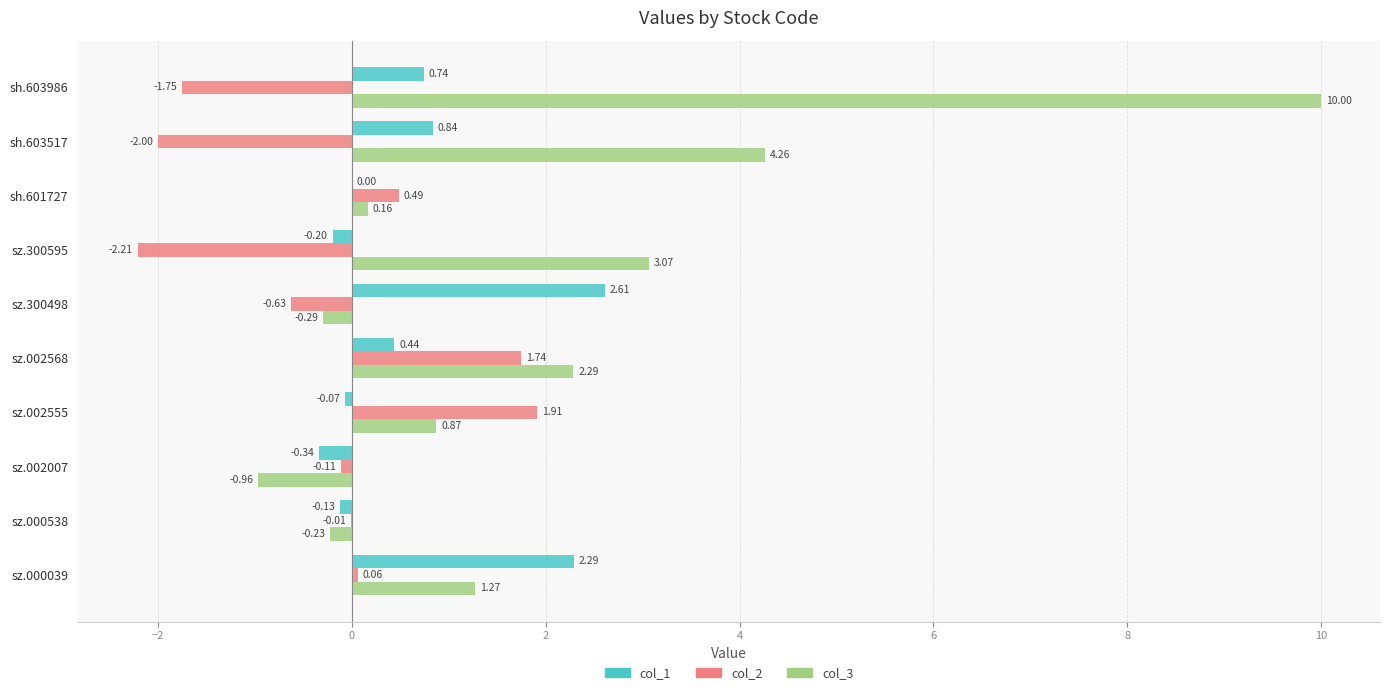

What is the sum of all col_2 values?

-2.5